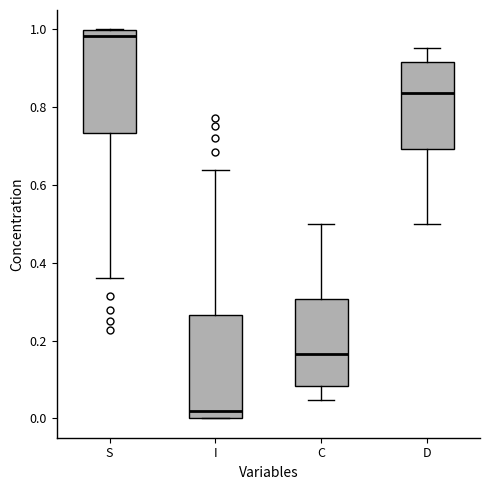

Where does the median line of the box for S sit on the y-axis? The values are not printed on the chart, so give them approximately, as read against the axis.

0.98